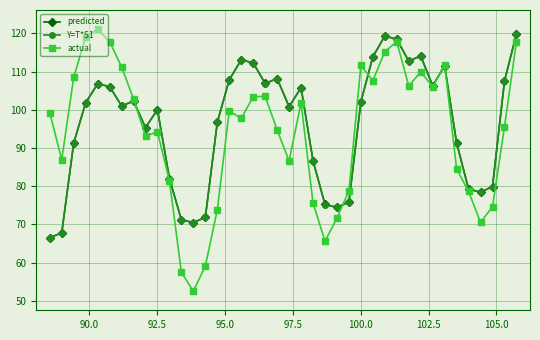

Which series has the widest spread of values?

actual